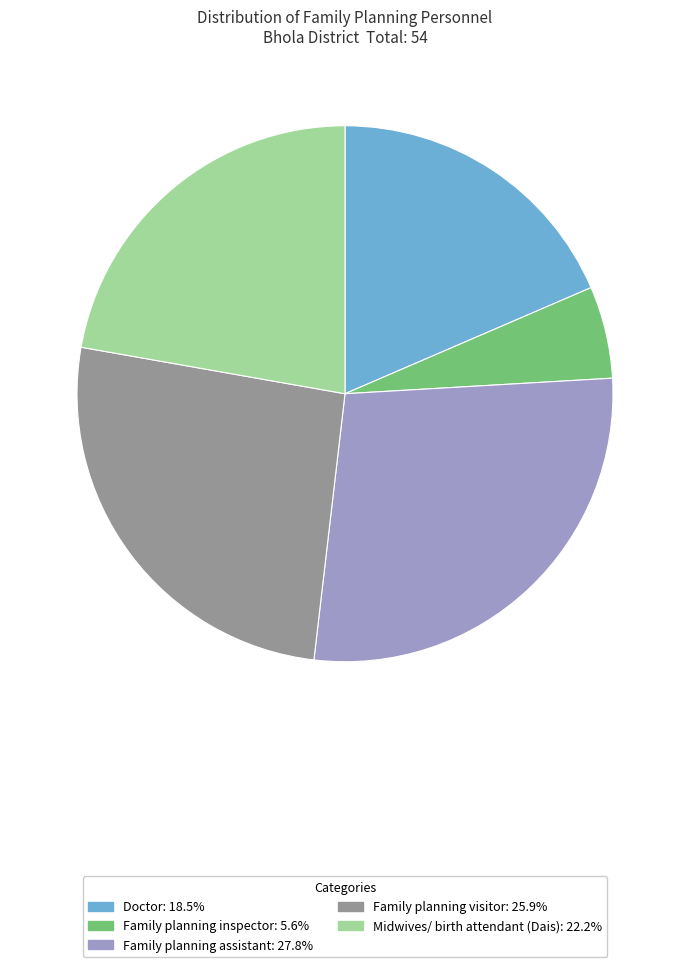

Is the sum of Family planning visitor and Doctor greater than half?

No